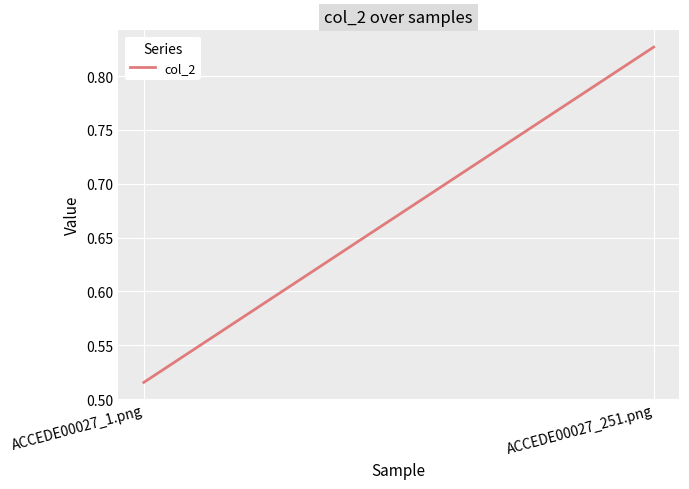

Which has a higher value, ACCEDE00027_251.png or ACCEDE00027_1.png?

ACCEDE00027_251.png